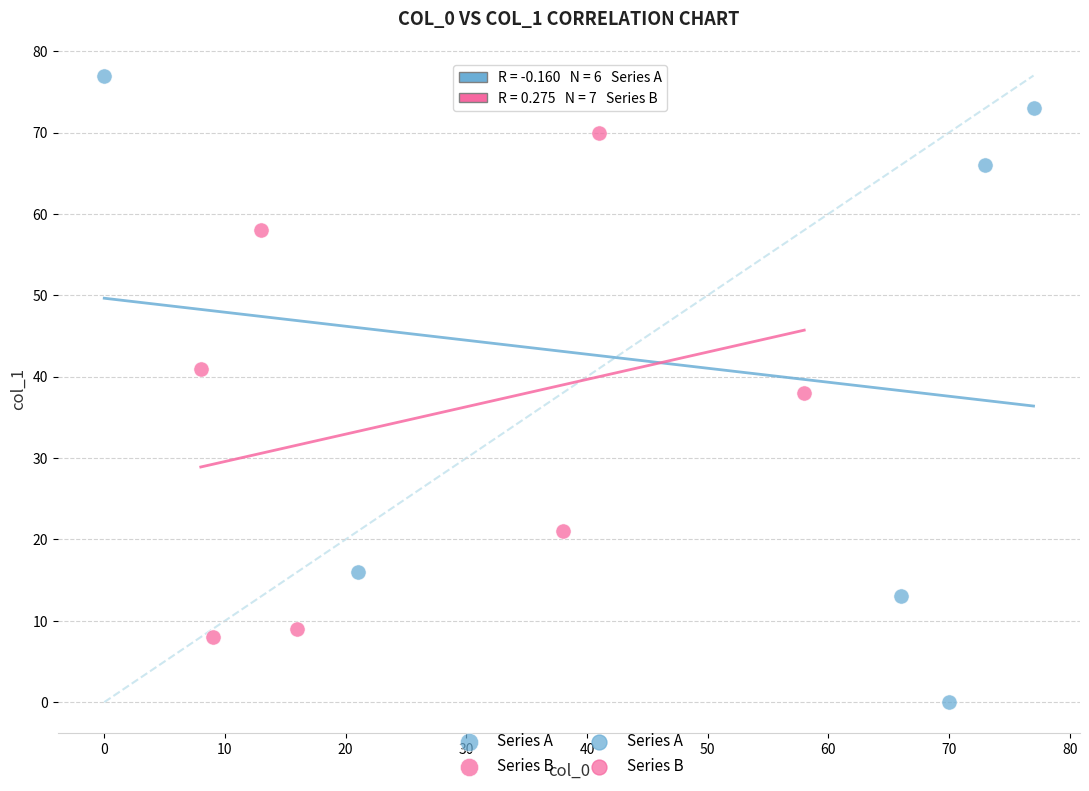

Which series reaches the minimum Y coordinate?

Series A